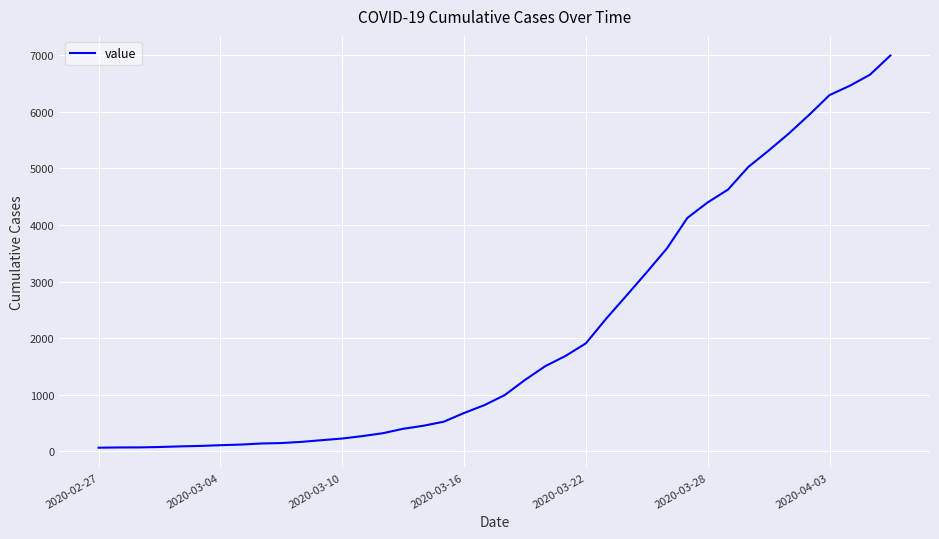

What is the greatest value displayed?

6995